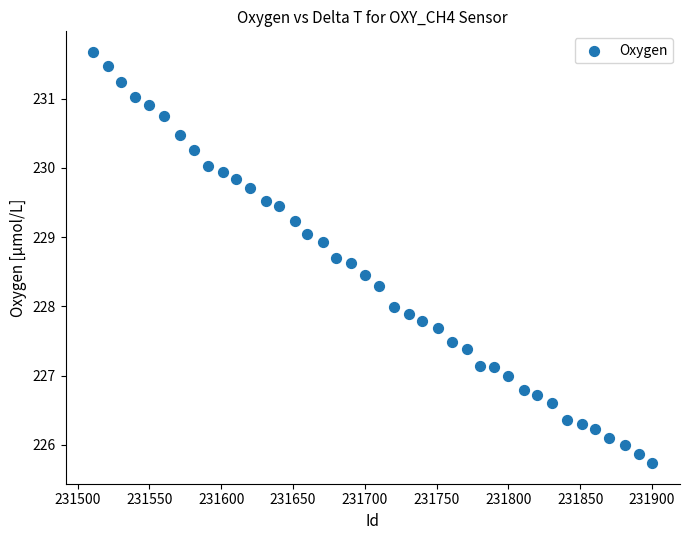

What is the range of X values (max minus min)?

389.0